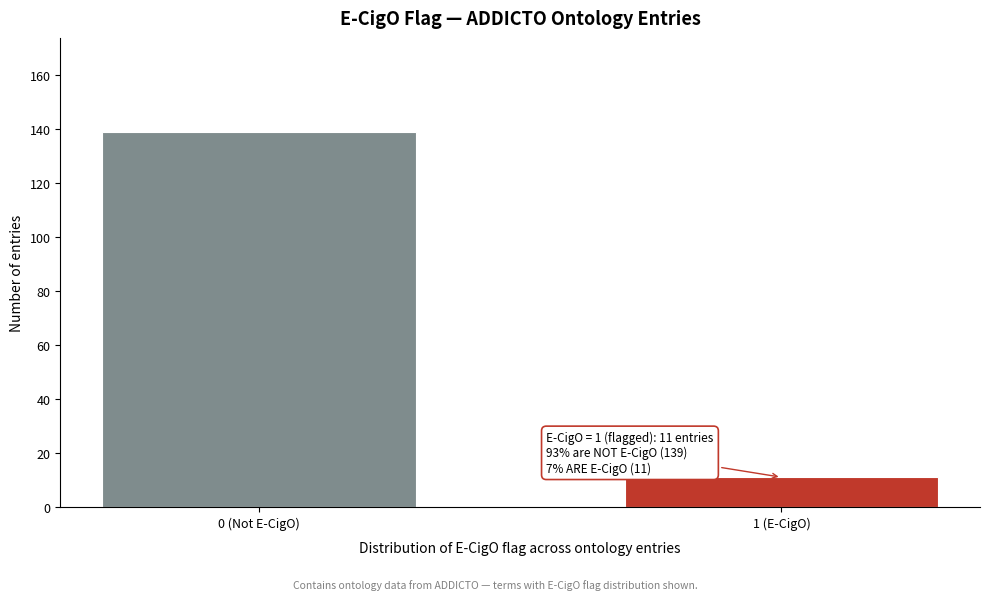

Reading left to right, extract all data points from this chart.

0 (Not E-CigO)=139	1 (E-CigO)=11